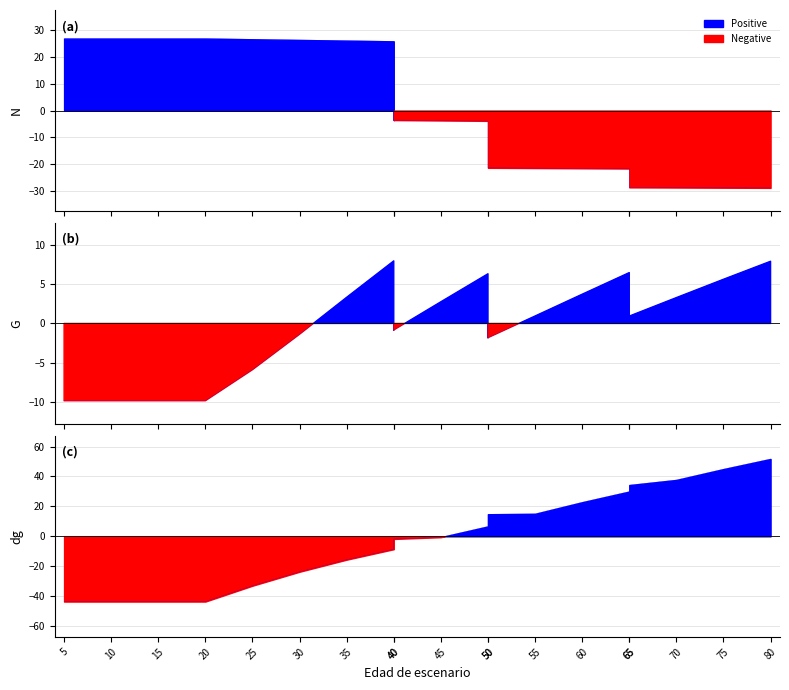

Between 35 and 40, which is larger?

35